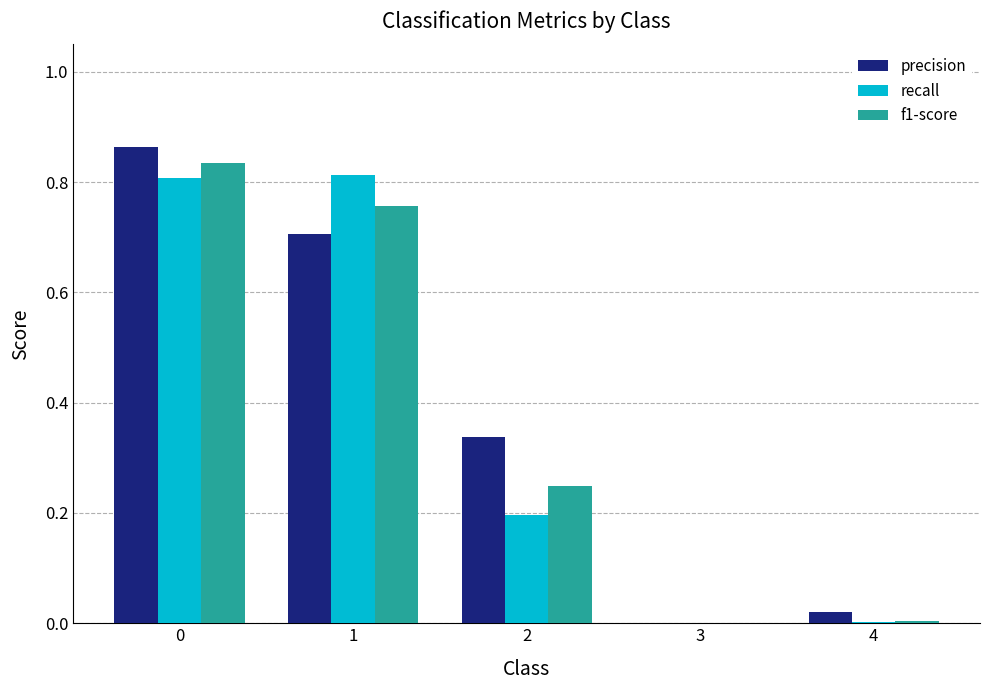

The value of precision at 1 is 0.7. True or false?

True